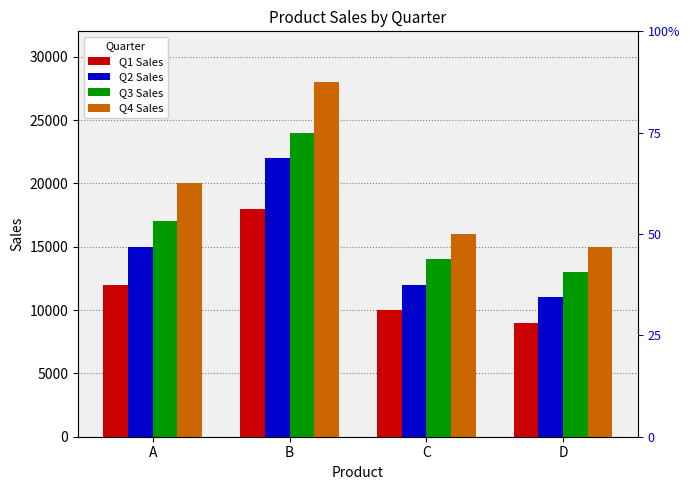

What is the difference between the Q4 Sales values at D and B?

13000